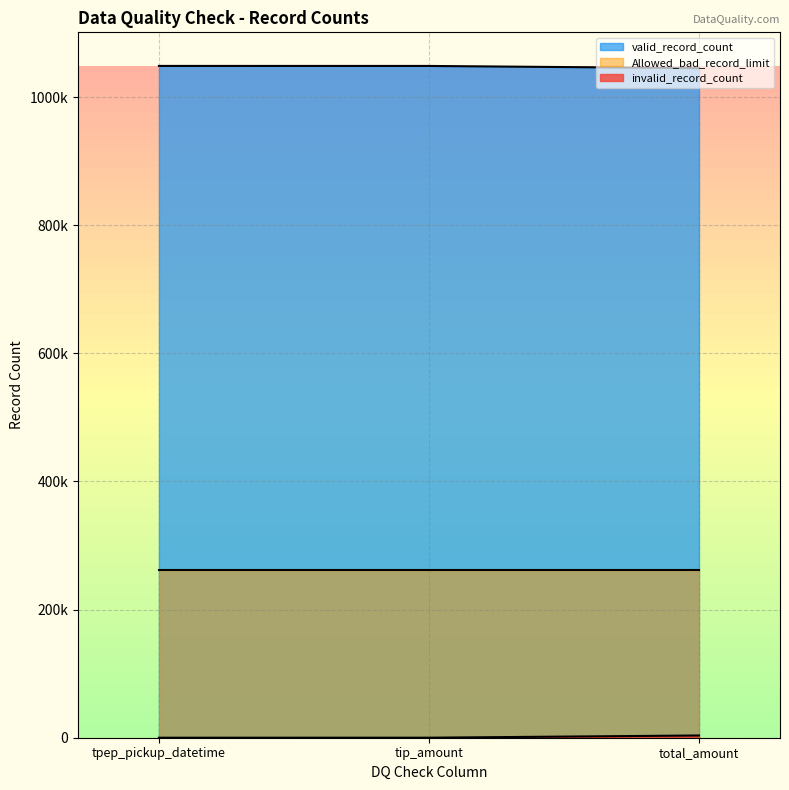

Does the chart display data point markers on the line(s)?

No